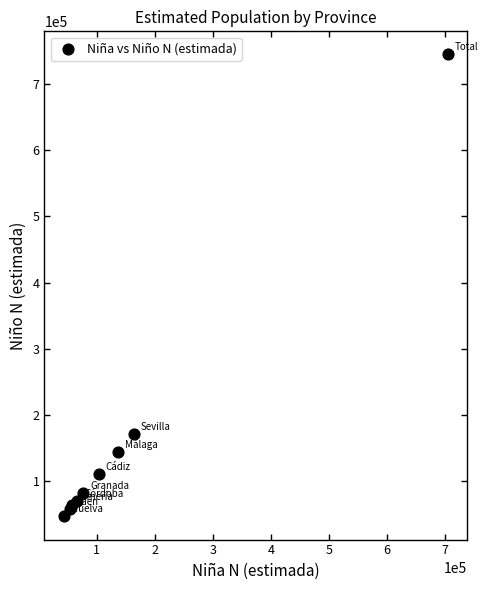

What Y value in the scatter plot is closest to 395597?

170849